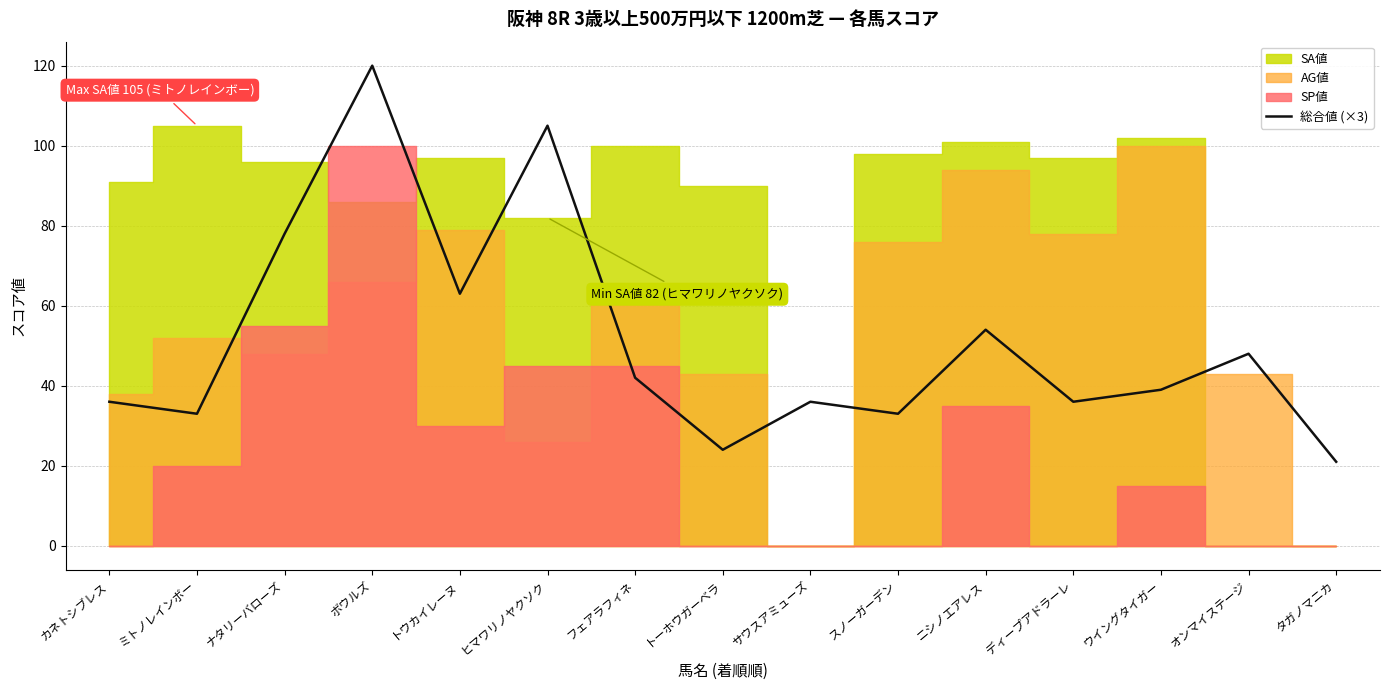

What is the difference between the maximum and minimum values?

99